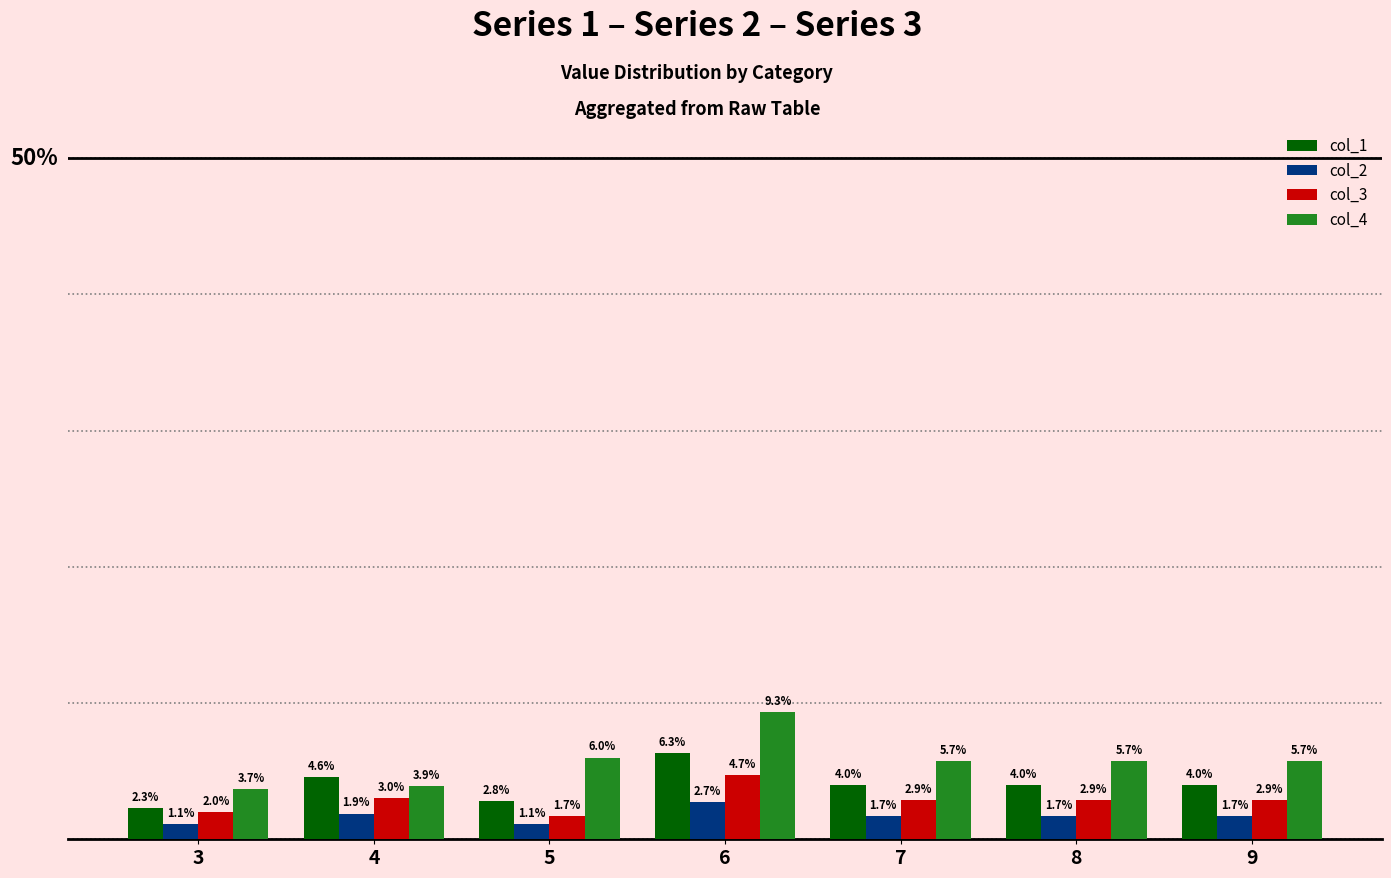

Between 6 and 9, which series saw the biggest shift?

col_4